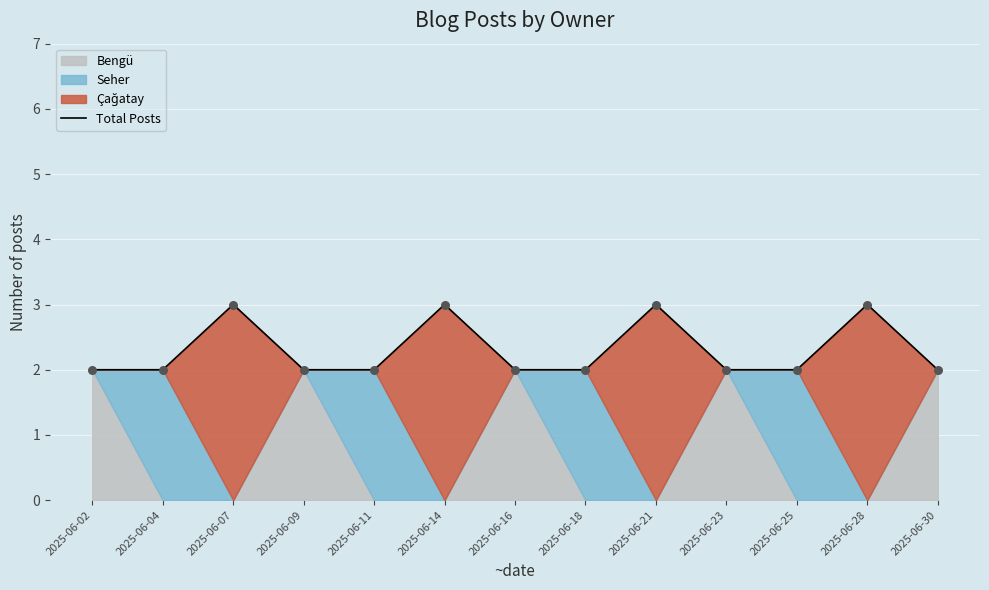

Approximately how many times larger is the value at 2025-06-25 compared to 2025-06-14?

0.7